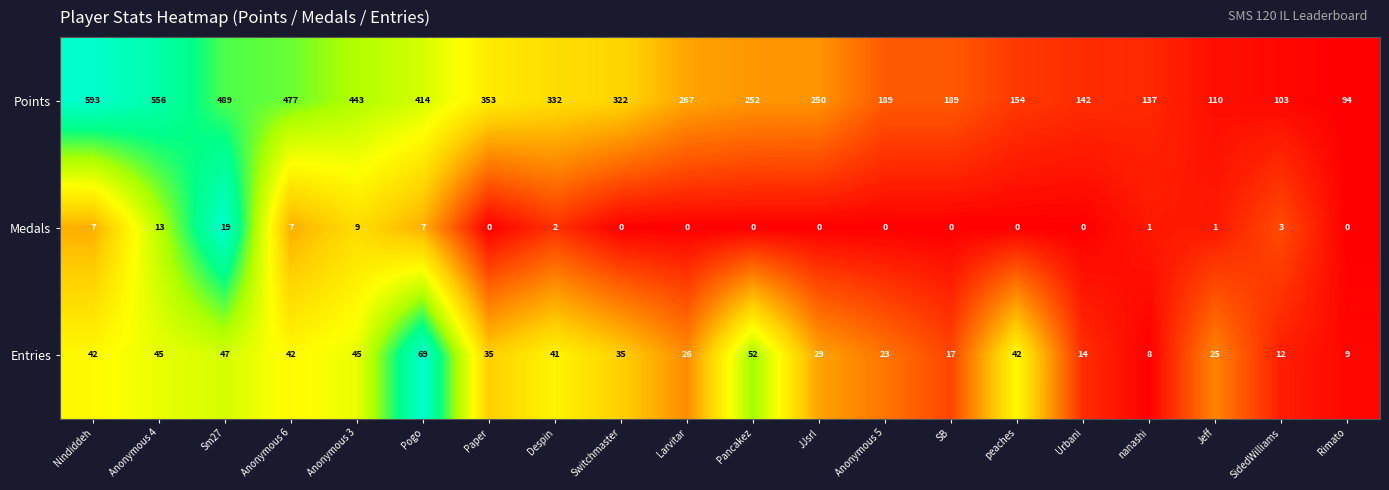

How many series are shown in this chart?

3